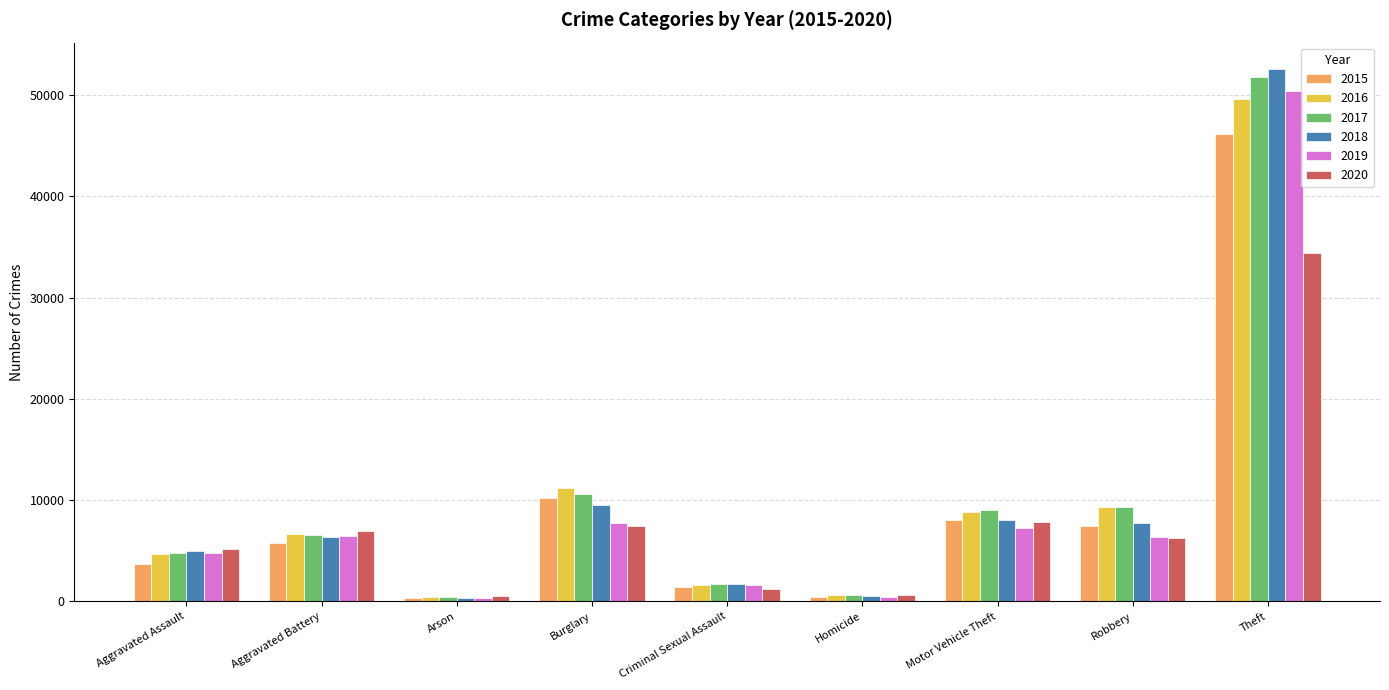

True or false: 2018 has a value of 1685 at Criminal Sexual Assault.

True